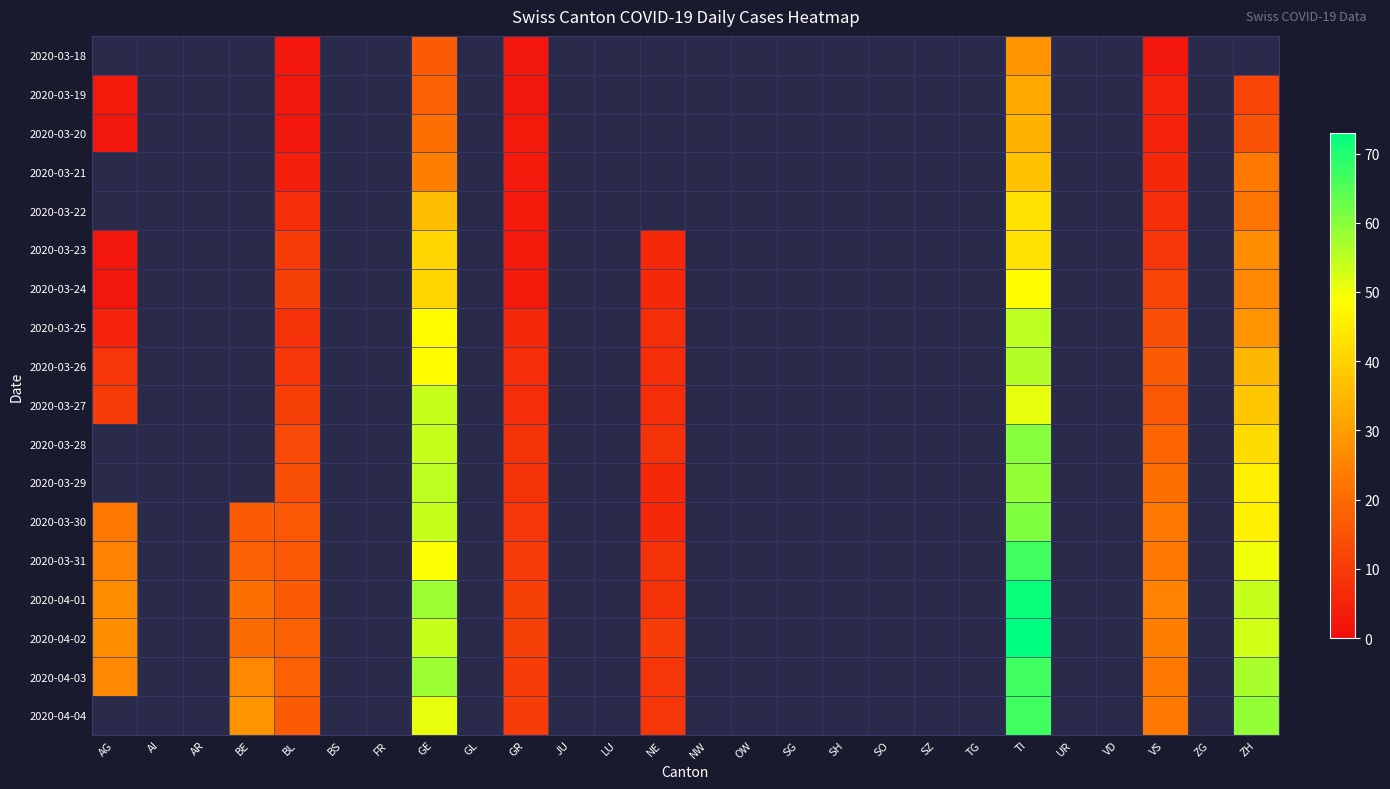

Is it true that 2020-03-20 equals 34.0 at TI?

True